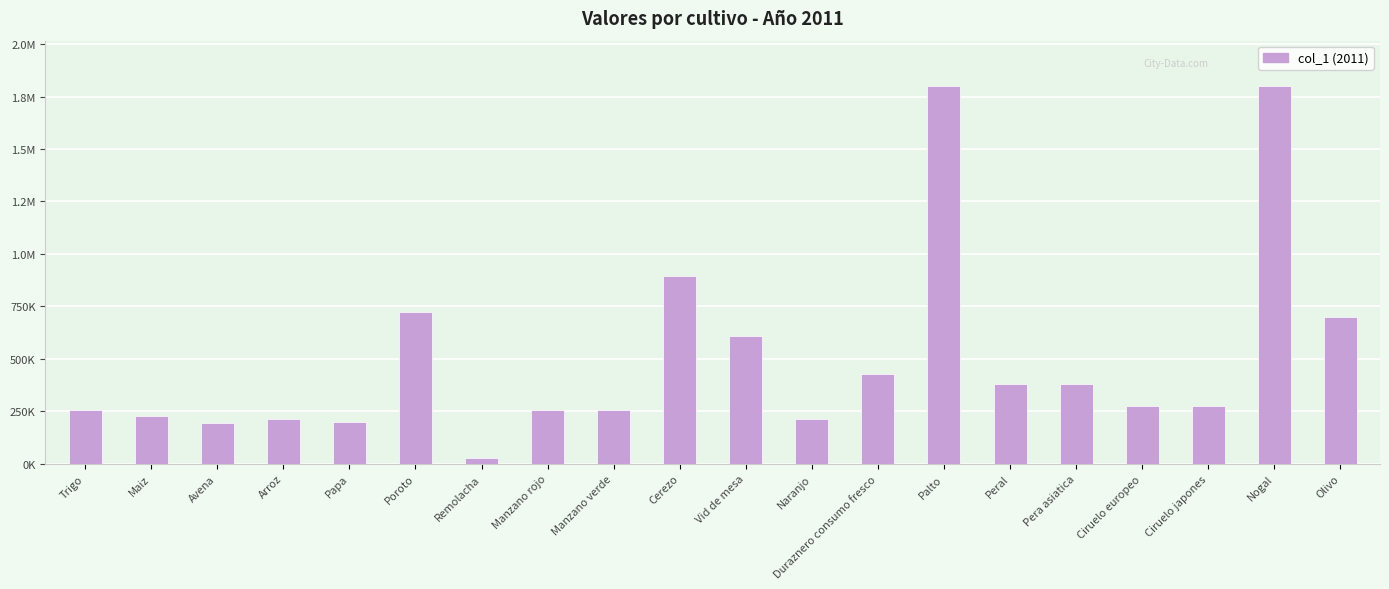

Are the bars horizontal?

No